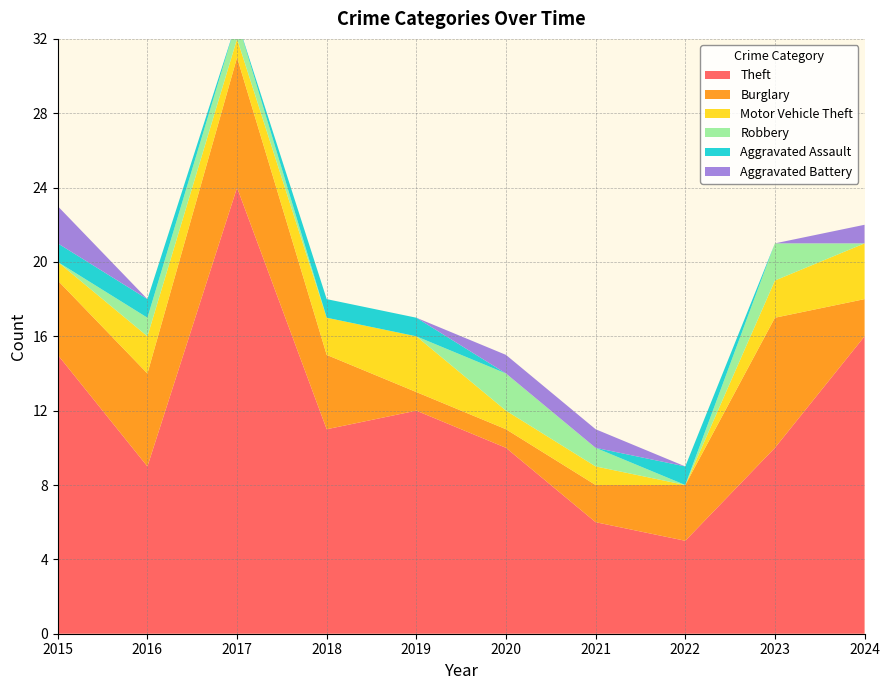

Reading left to right, transcribe all the data shown in this chart.

Theft: 15	9	24	11	12	10	6	5	10	16
Burglary: 4	5	7	4	1	1	2	3	7	2
Motor Vehicle Theft: 1	2	1	2	3	1	1	0	2	3
Robbery: 0	1	1	0	0	2	1	0	2	0
Aggravated Assault: 1	1	0	1	1	0	0	1	0	0
Aggravated Battery: 2	0	0	0	0	1	1	0	0	1